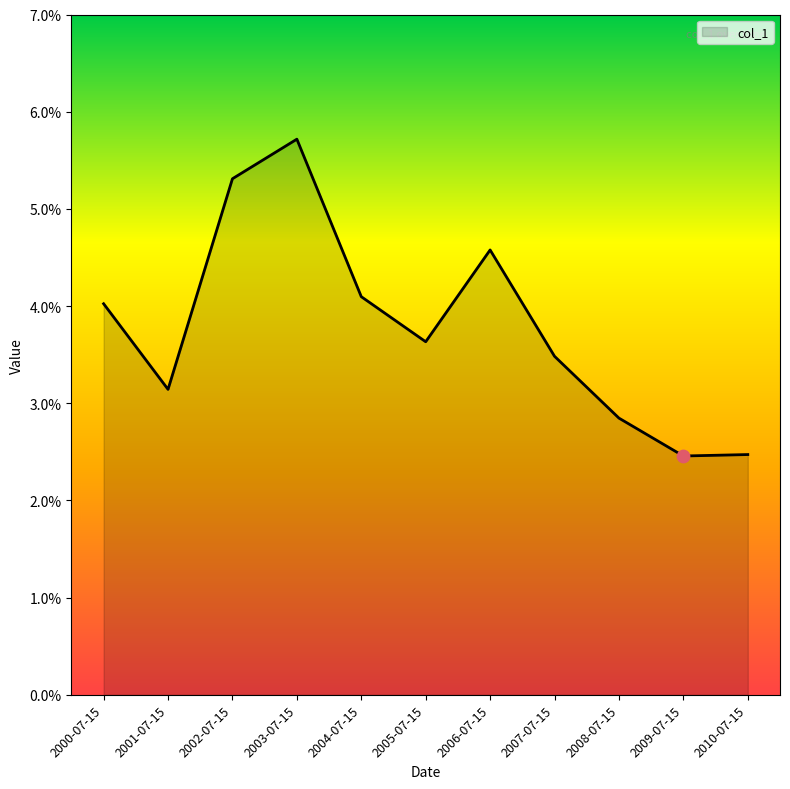

Between 2008-07-15 and 2000-07-15, which is larger?

2000-07-15